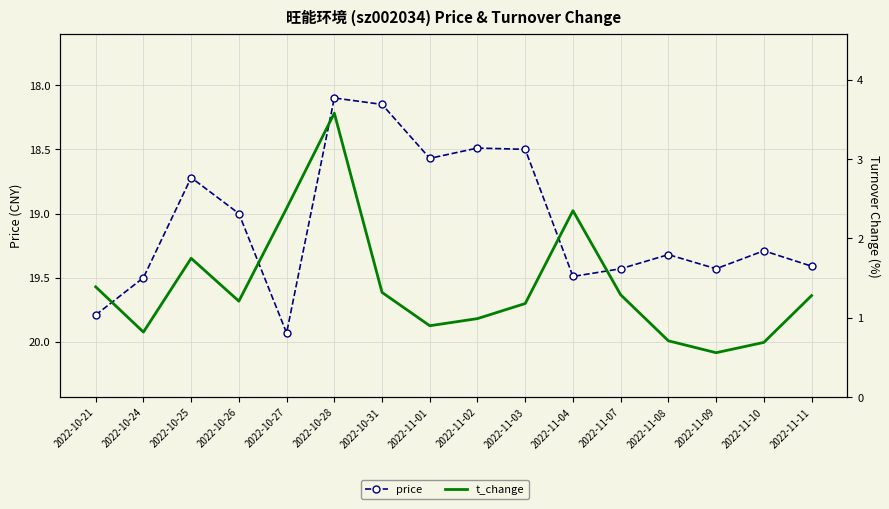

Rank the series by their maximum value, from lowest to highest.

t_change, price